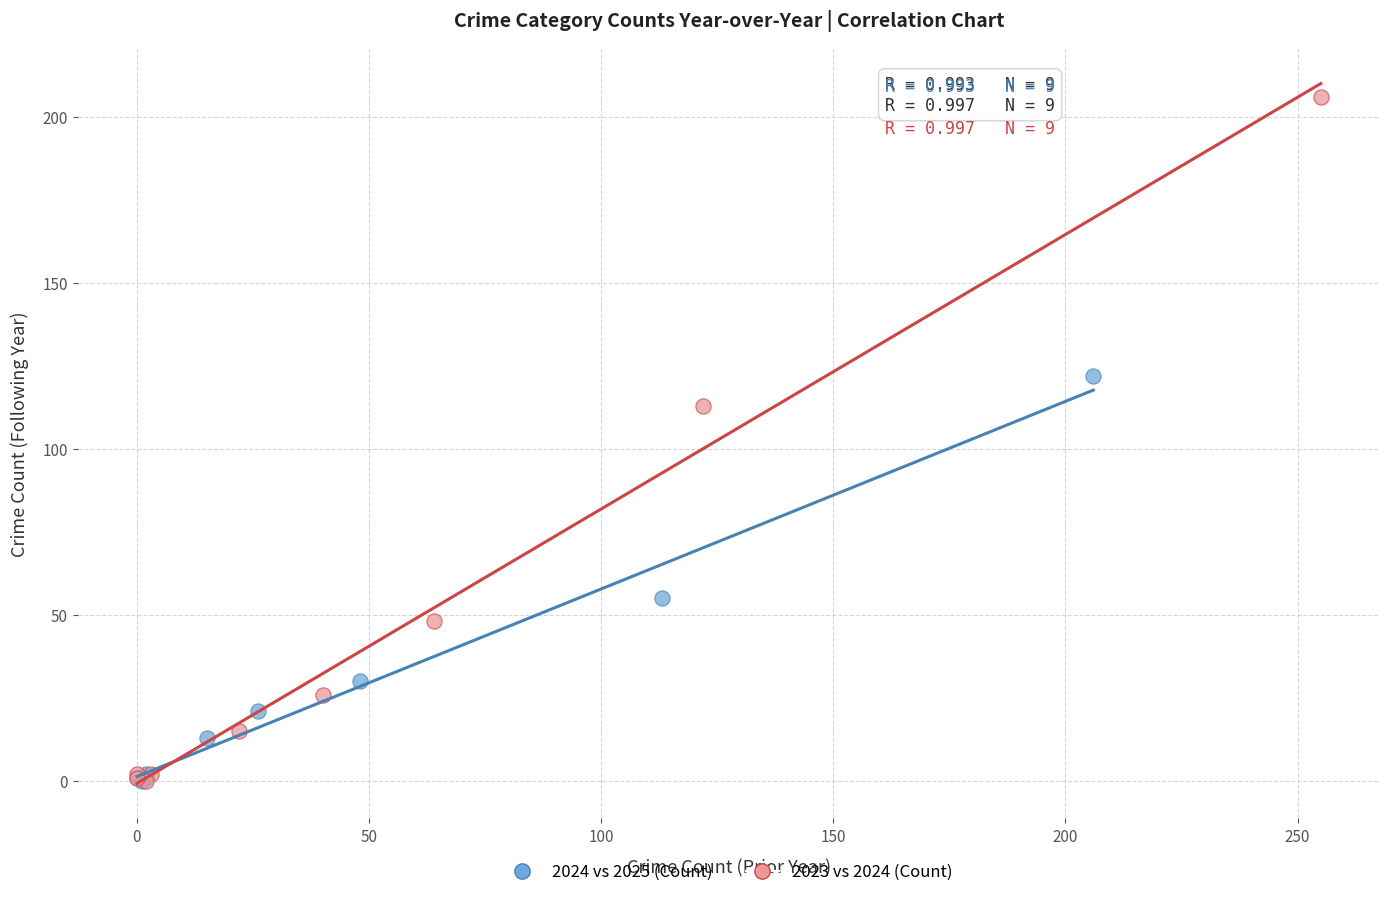

Which series has the largest Y range (max minus min)?

2023 vs 2024 (Count)